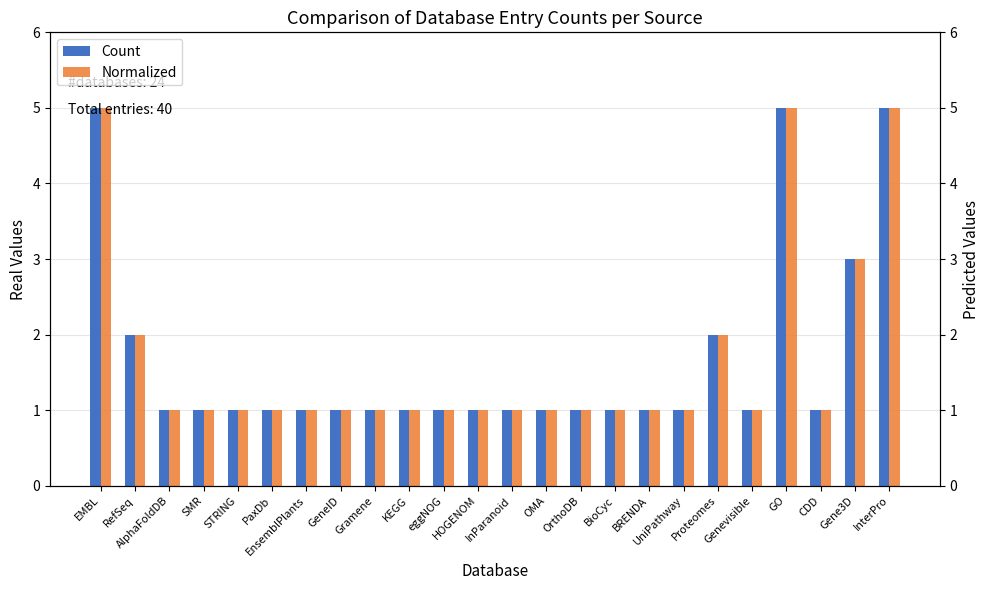

Count the Count values in the range 1 to 2.

20